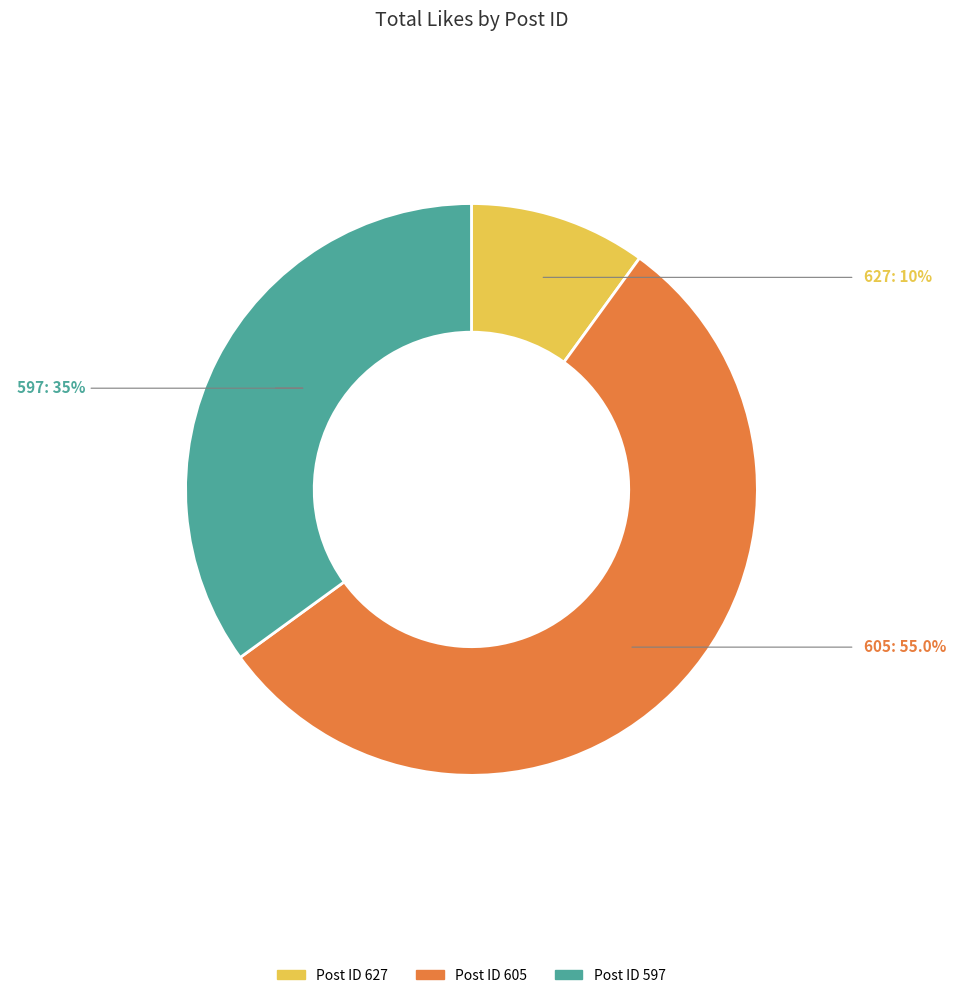

Is there a majority slice in this chart?

Yes